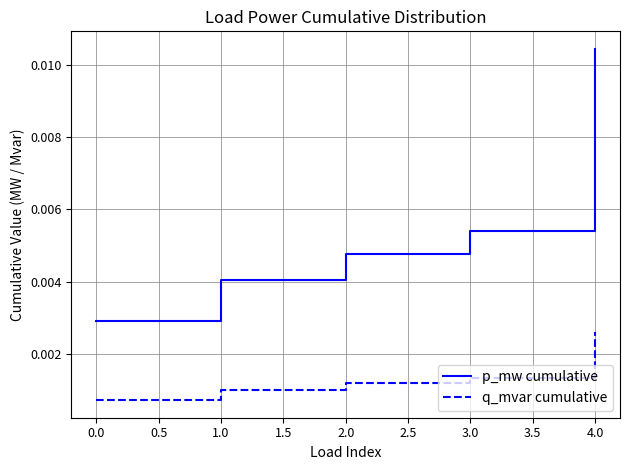

What are all the series names shown in the legend?

p_mw cumulative, q_mvar cumulative